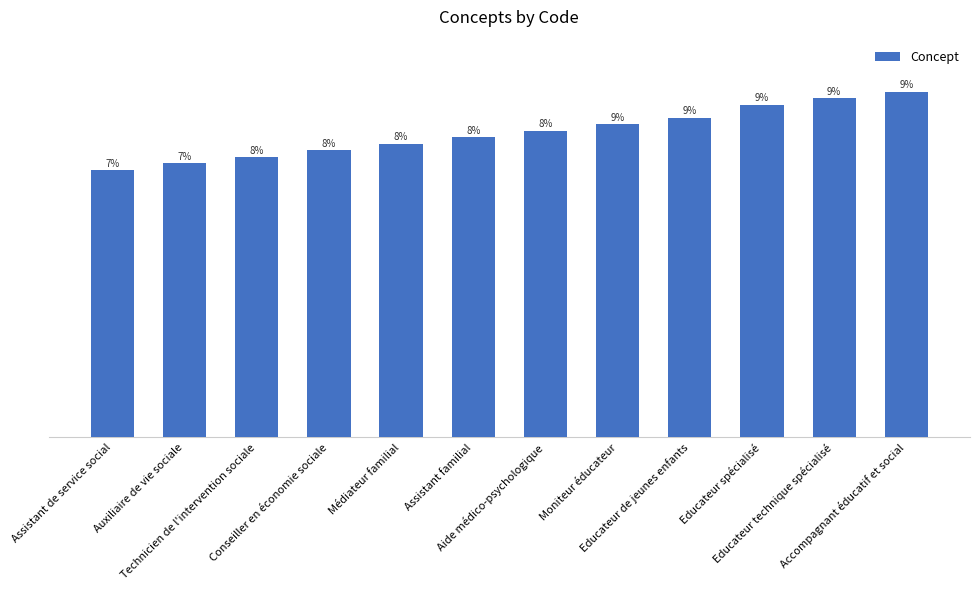

What is the ratio of the value at Educateur technique spécialisé to the value at Conseiller en économie sociale?

1.2